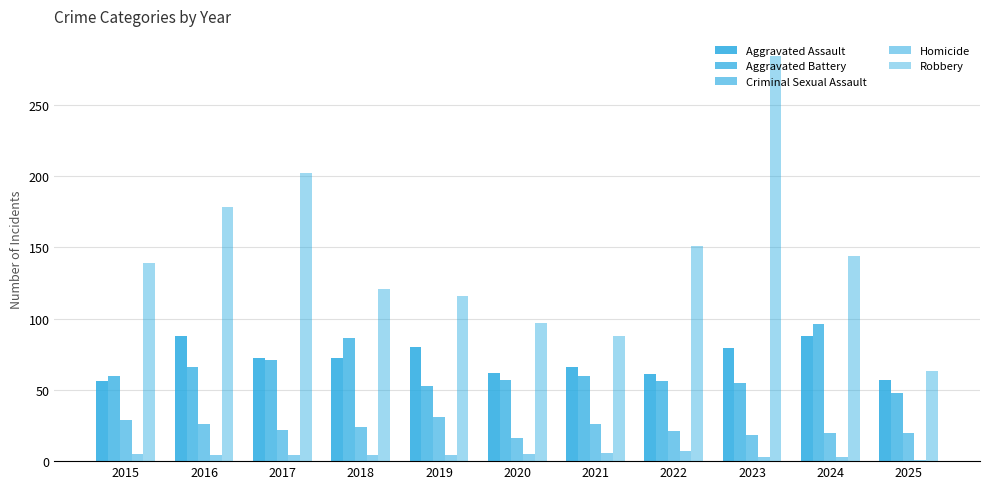

How many data points does each series have?

11